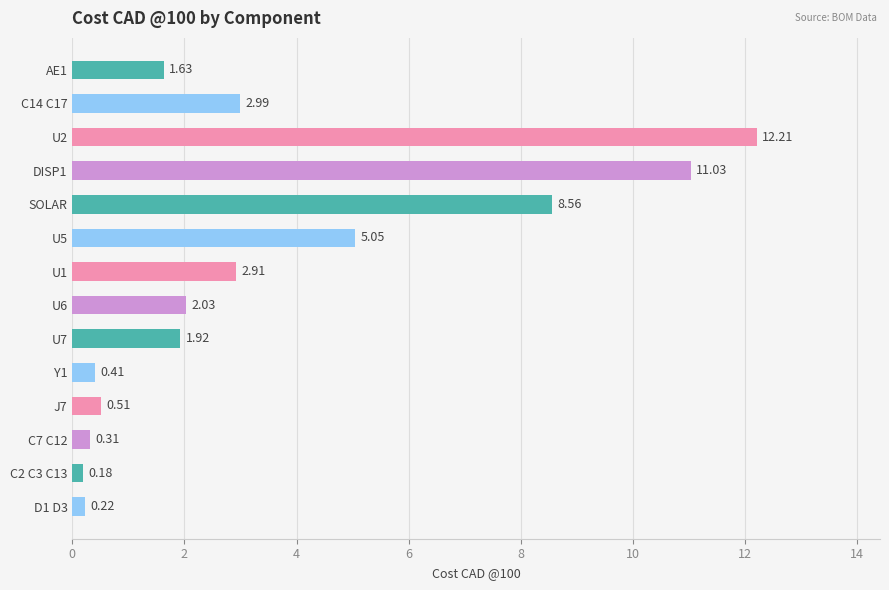

Which label corresponds to the largest value in the chart?

U2